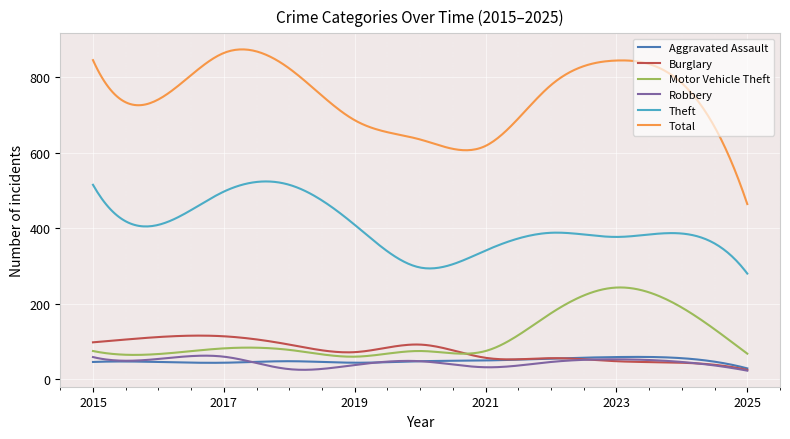

Which series has the widest spread of values?

Total